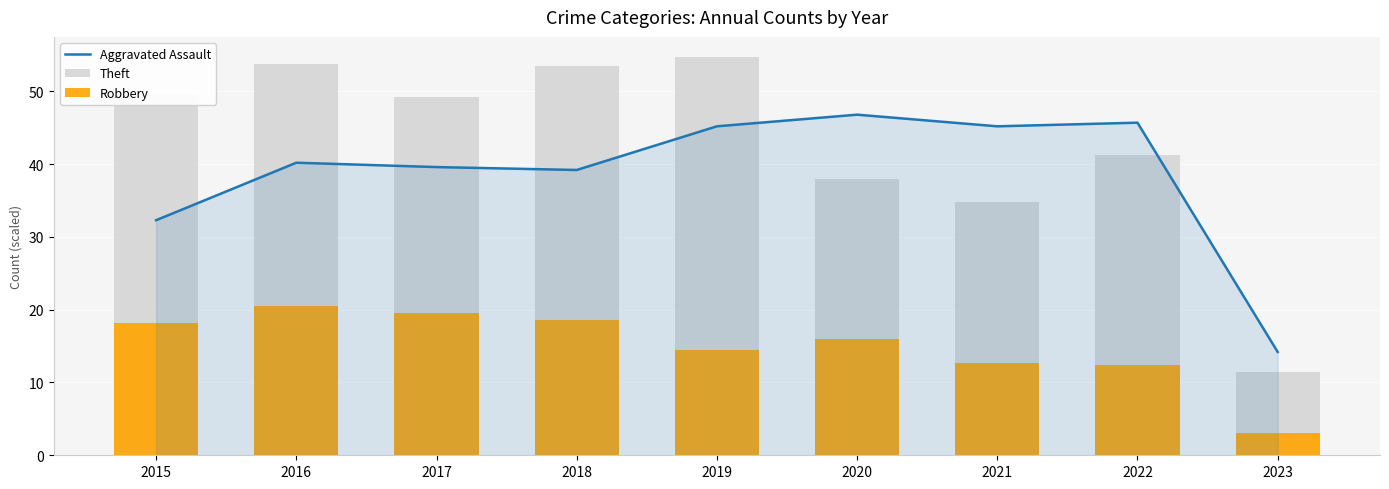

Reading right to left, extract all data points from this chart.

Aggravated Assault: 14.2	45.7	45.2	46.8	45.2	39.2	39.6	40.2	32.3
Theft: 11.4	41.3	34.8	38.0	54.8	53.5	49.2	53.7	49.5
Robbery: 3.0	12.4	12.7	16.0	14.4	18.5	19.5	20.5	18.1